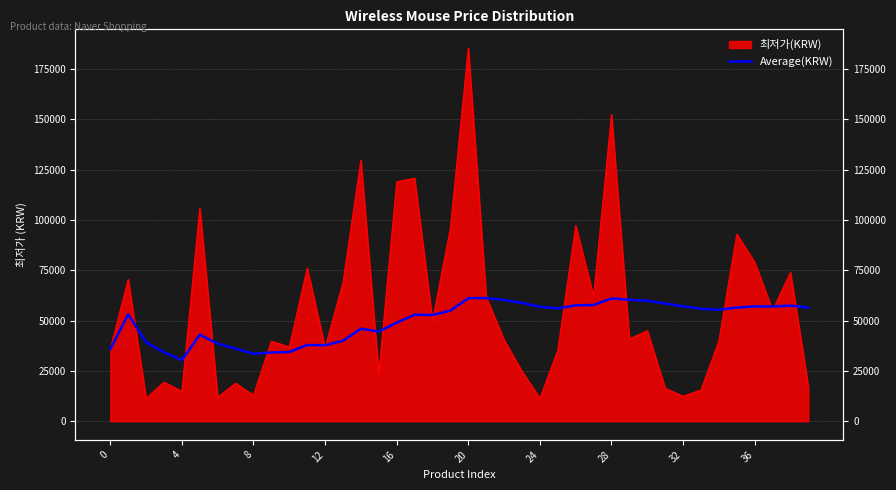

Is it true that the value at 32 is 57099.1?

True